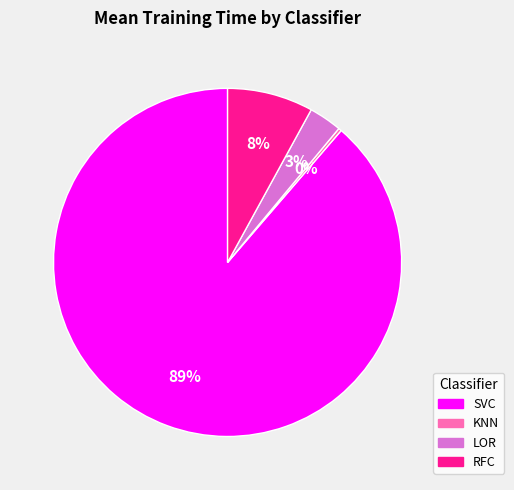

To the nearest percent, what is the average slice percentage?

25%